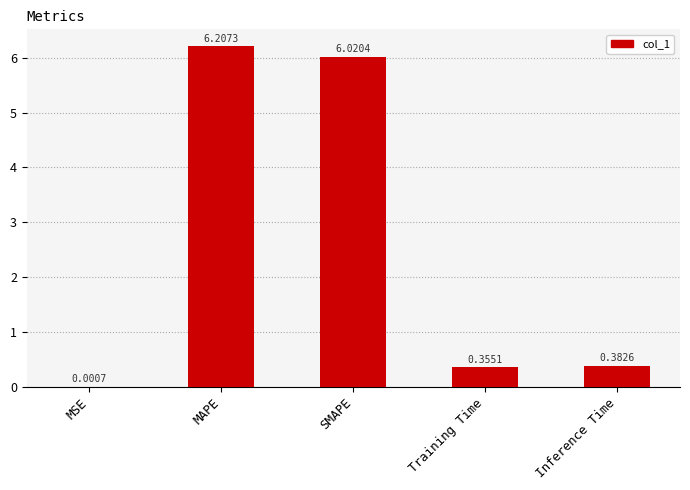

Which category has the highest value across all series?

MAPE